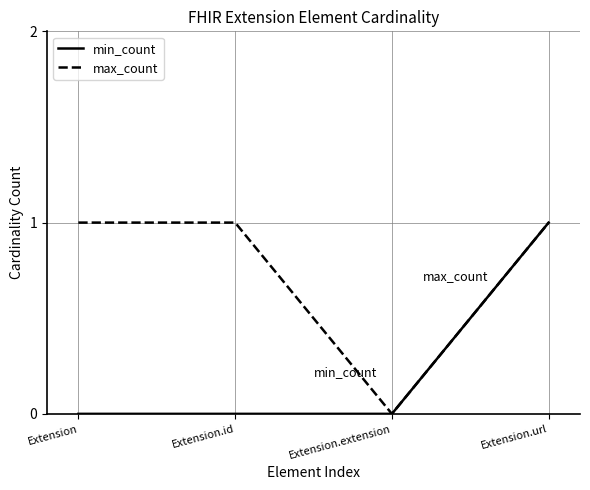

Reading right to left, list all the values displayed in this chart.

min_count: 1	0	0	0
max_count: 1	0	1	1